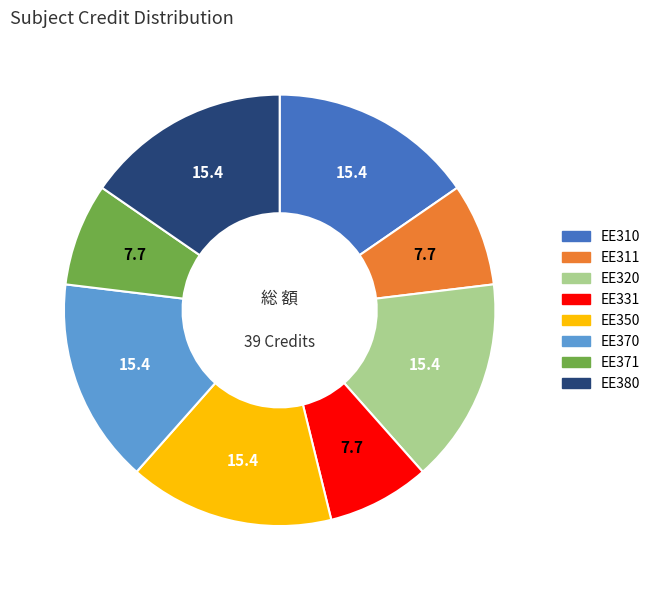

Combined, do EE311 and EE380 account for over 50%?

No